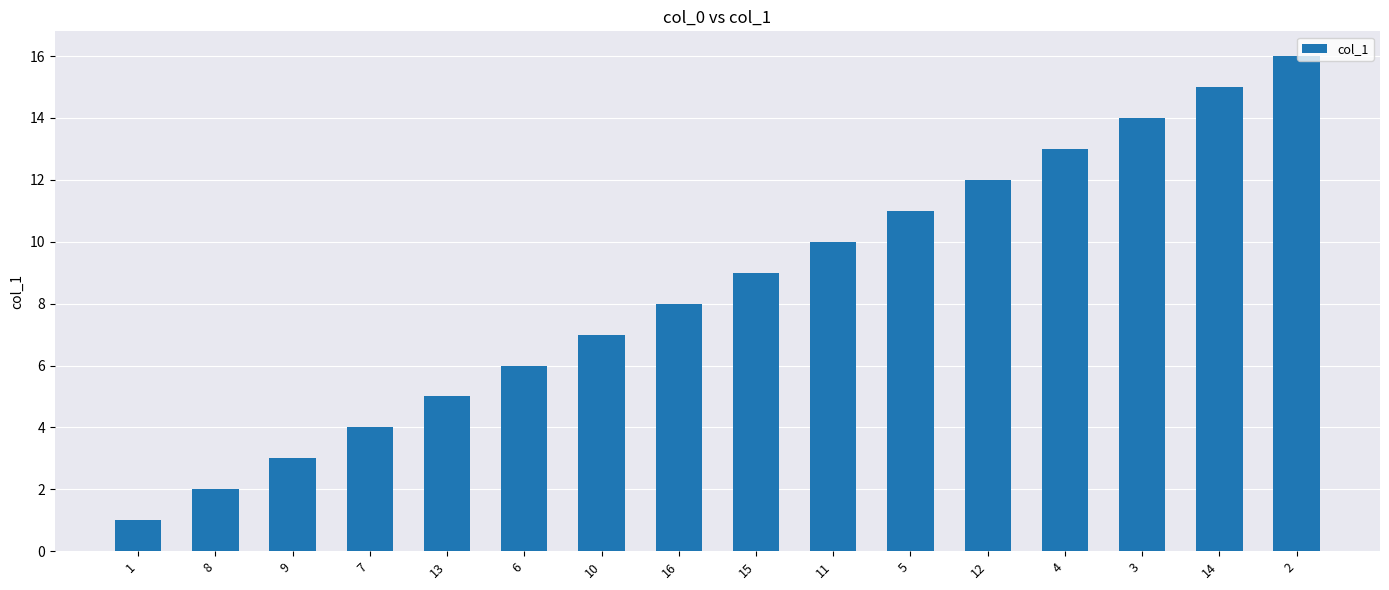

What is the ratio of the value at 2 to the value at 6?

2.7